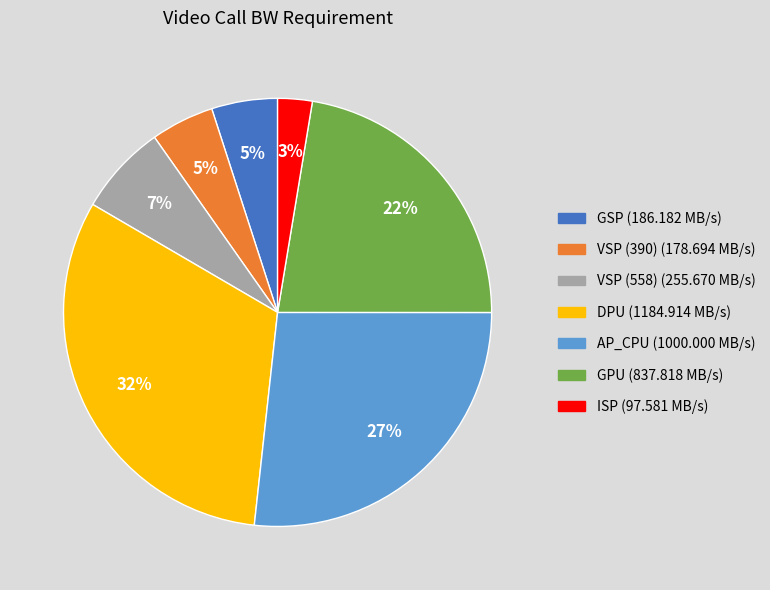

Which category has the smallest portion of the pie?

ISP